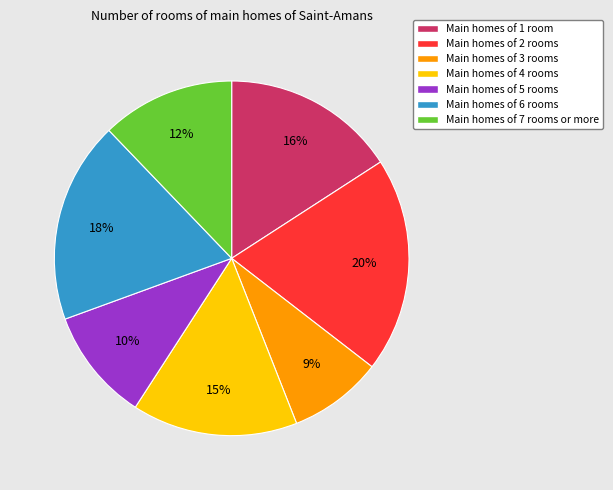

How many segments does this pie chart have?

7